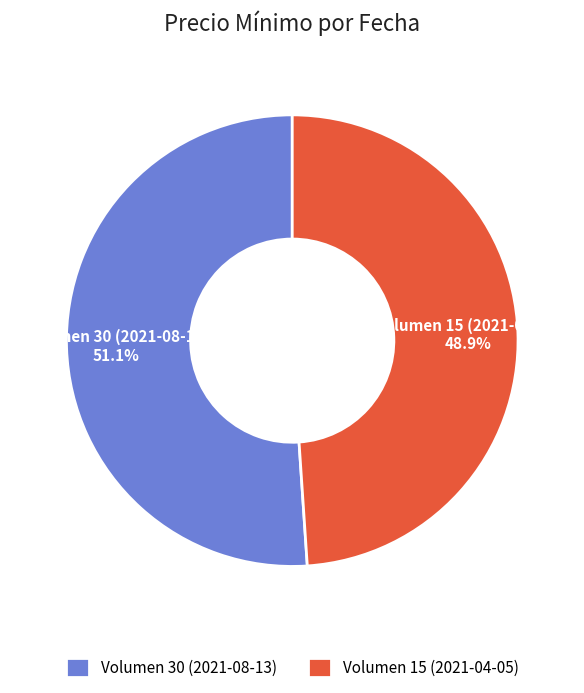

The Volumen 30 (2021-08-13) slice represents 44% of the pie. True or false?

False